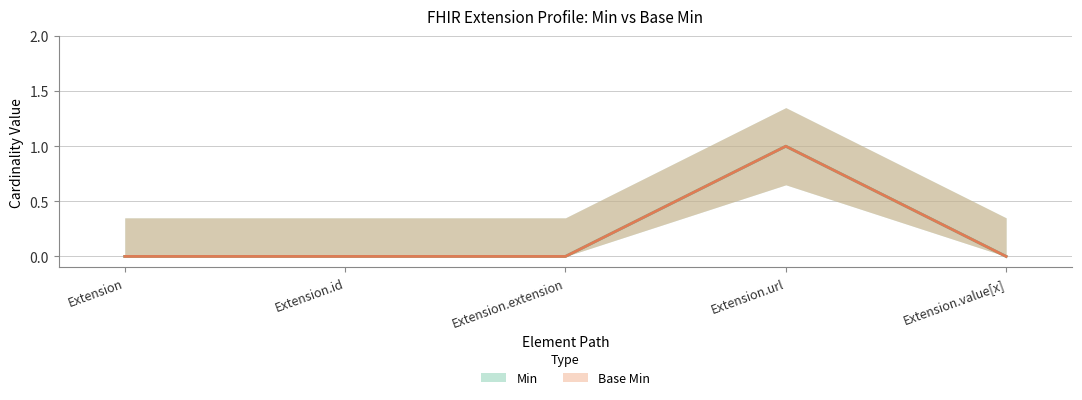

Which series has the widest spread of values?

Min